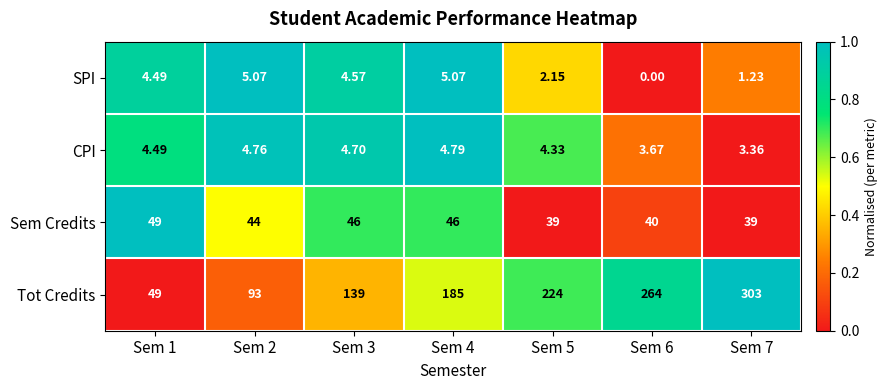

Which label corresponds to the largest value in the chart?

Sem 7